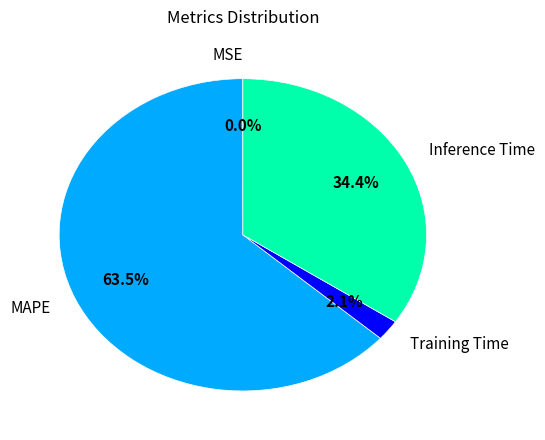

True or false: Training Time accounts for 2% of the total.

True